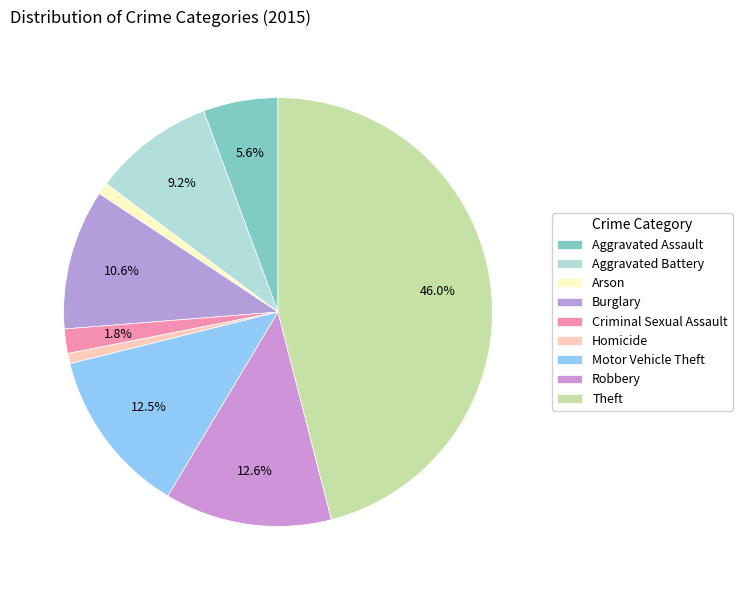

What is the largest slice in the pie chart?

Theft